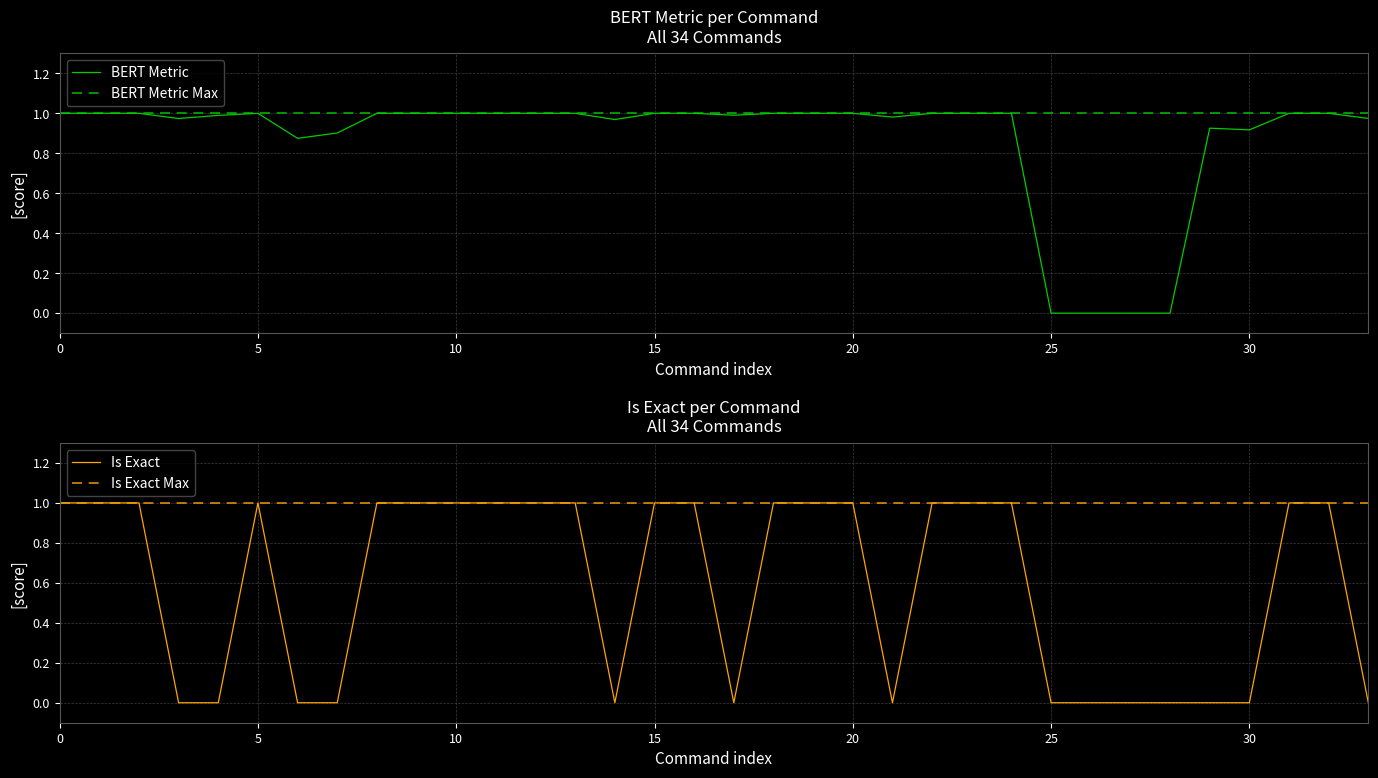

What is the average value of the Is Exact series?

0.6